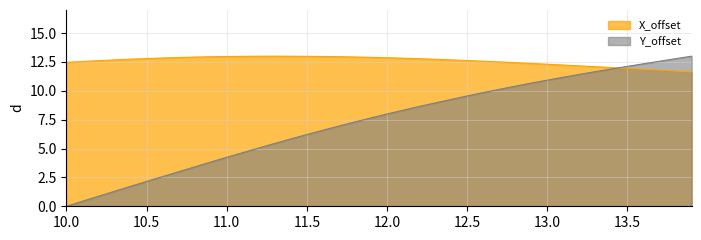

The X_offset series shows 6.2 at 11.0. True or false?

False